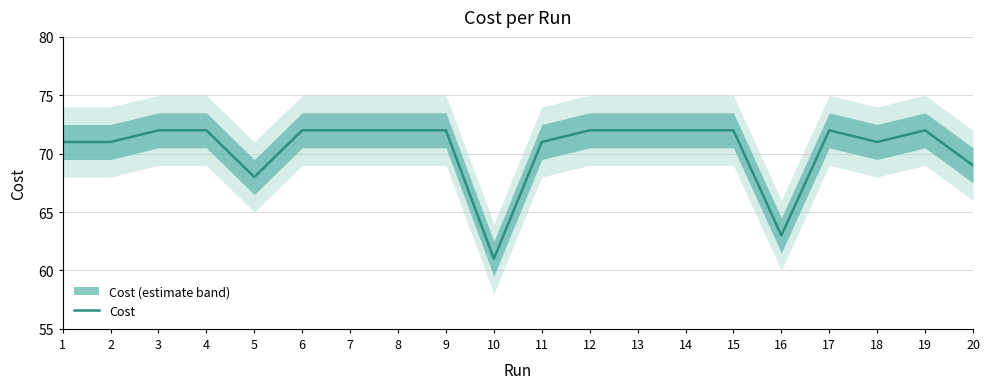

What is the change in value from 3 to 16?

-9.0